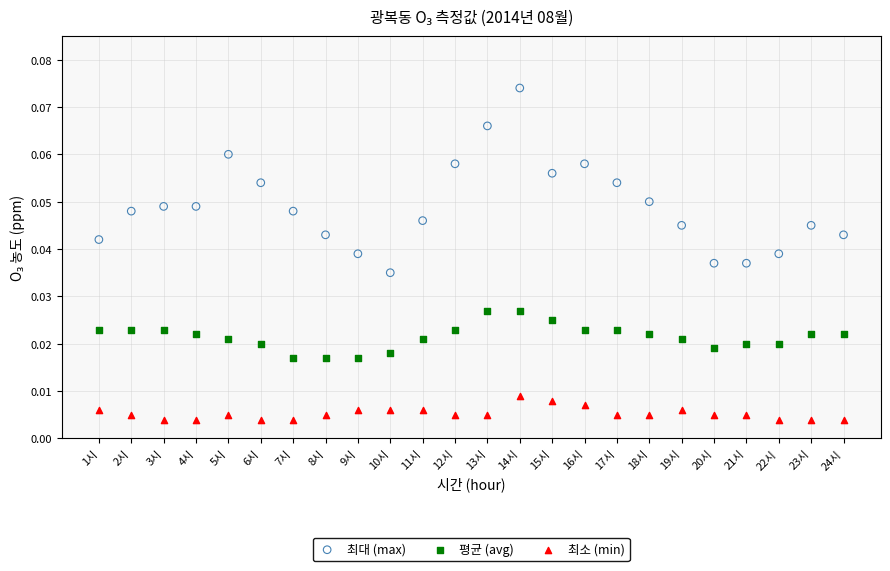

What are all the series names shown in the legend?

최대 (max), 평균 (avg), 최소 (min)